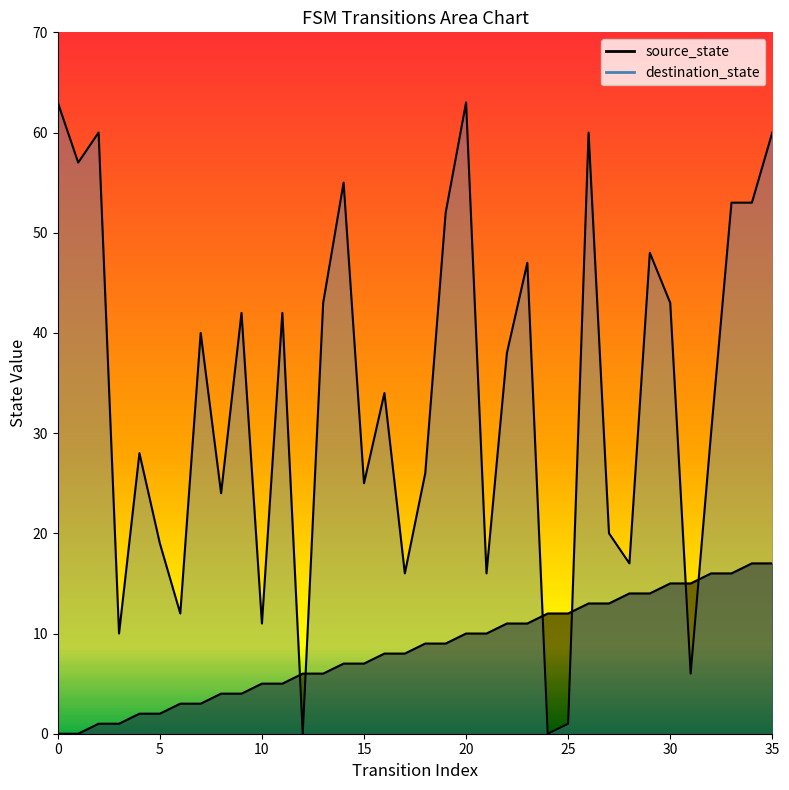

Count the number of data series in this chart.

2